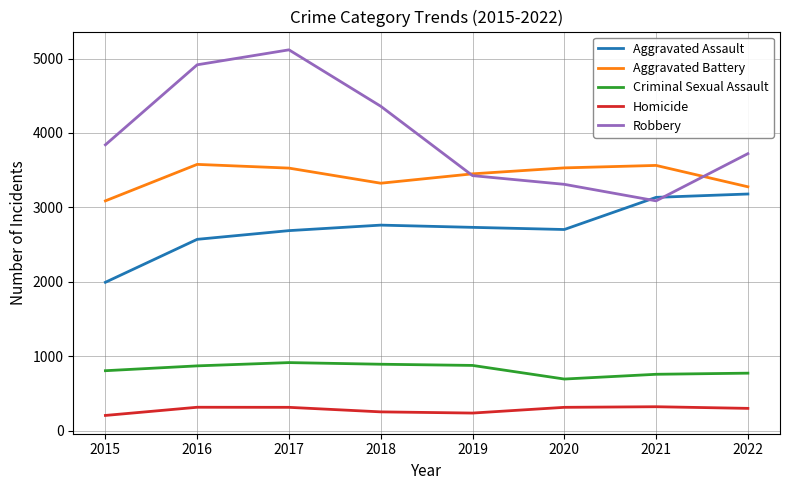

The Homicide series shows 205 at 2015. True or false?

True